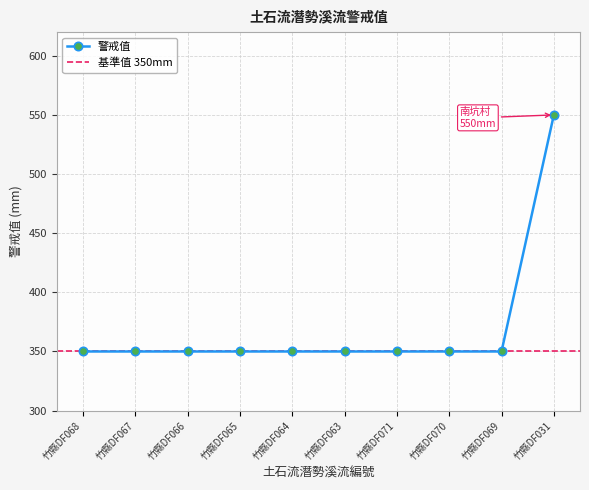

What is the value of the 10th point from the left?

550